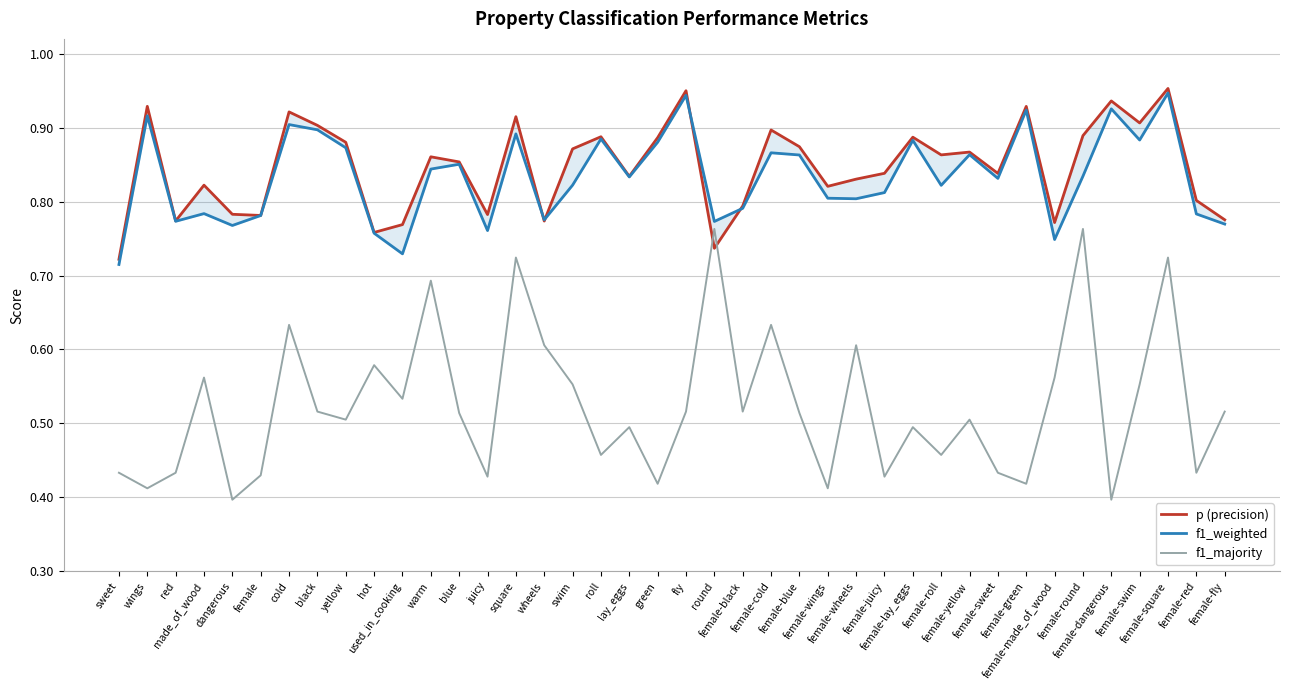

What is the label of the 38th point from the left?

female-square